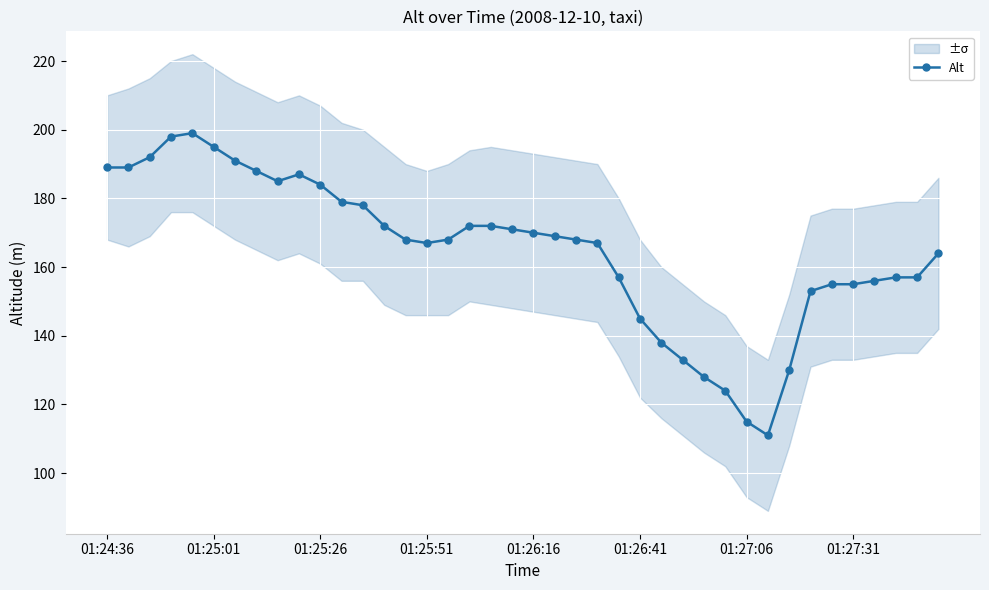

What is the lowest value of the Alt series?

111